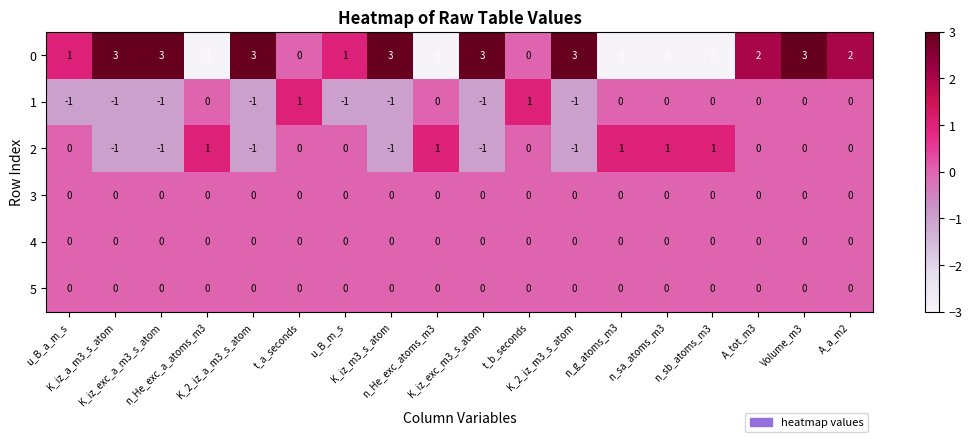

Which series changed the most between t_b_seconds and K_2_iz_m3_s_atom?

0